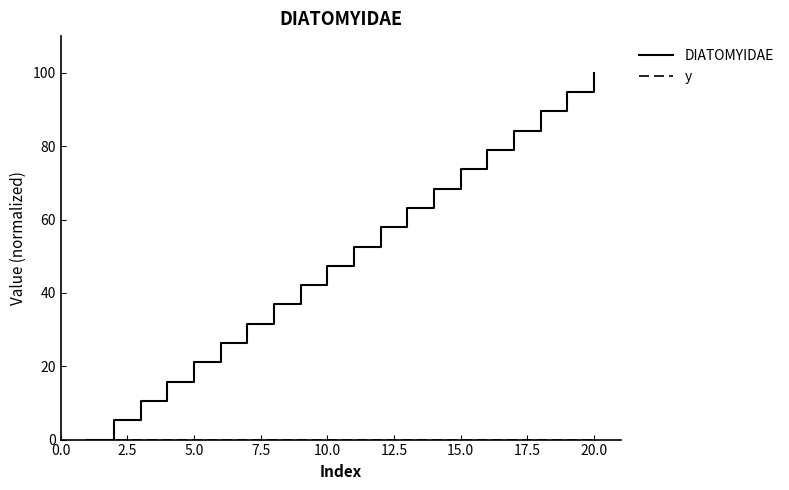

What is the highest value of the DIATOMYIDAE series?

100.0